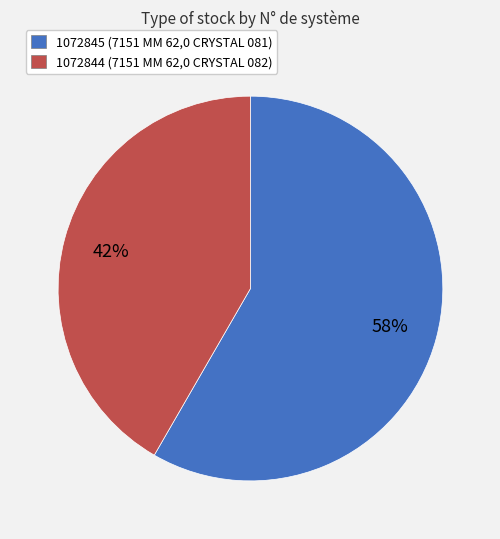

Approximately how many times larger is the value at 1072844 compared to 1072845?

0.7